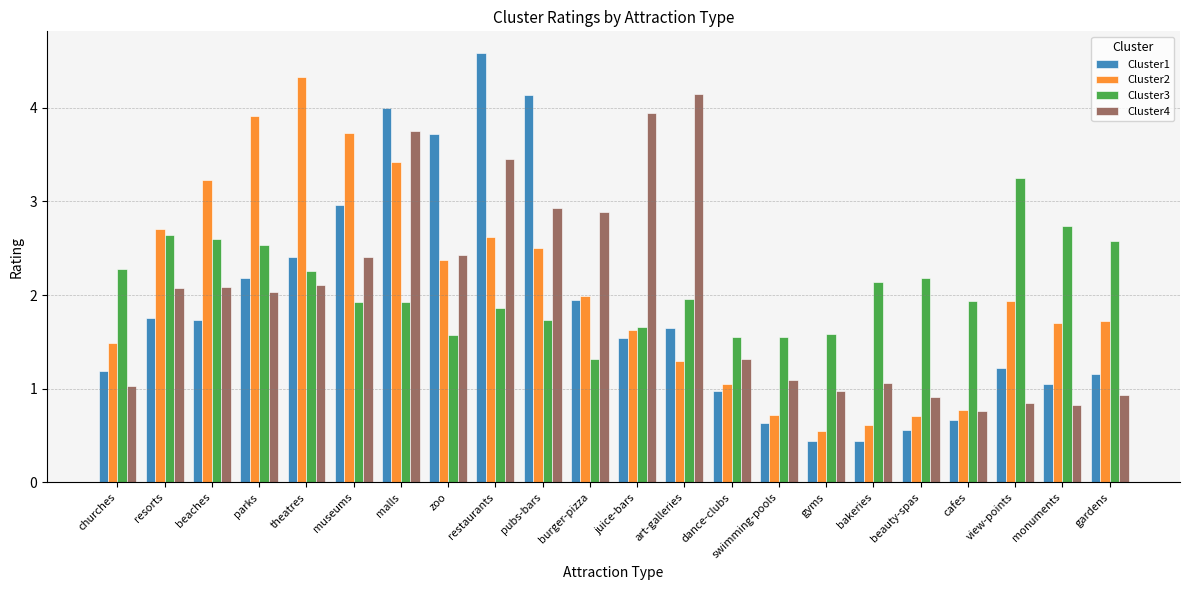

At which category is the sum across all series the highest?

malls